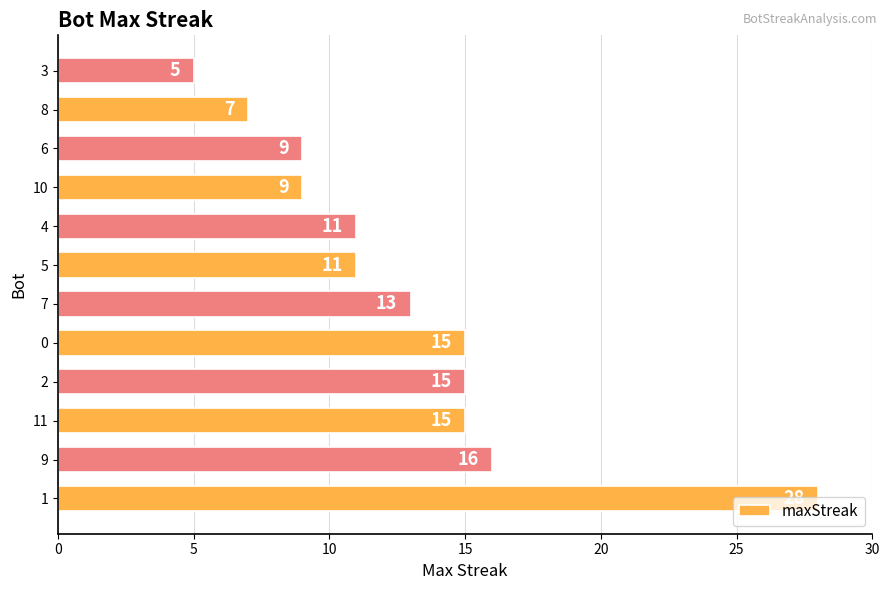

How many bars are there in total?

12